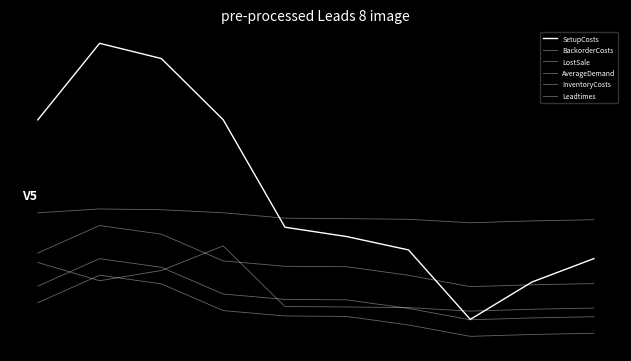

What is the highest value of the SetupCosts series?

1.0